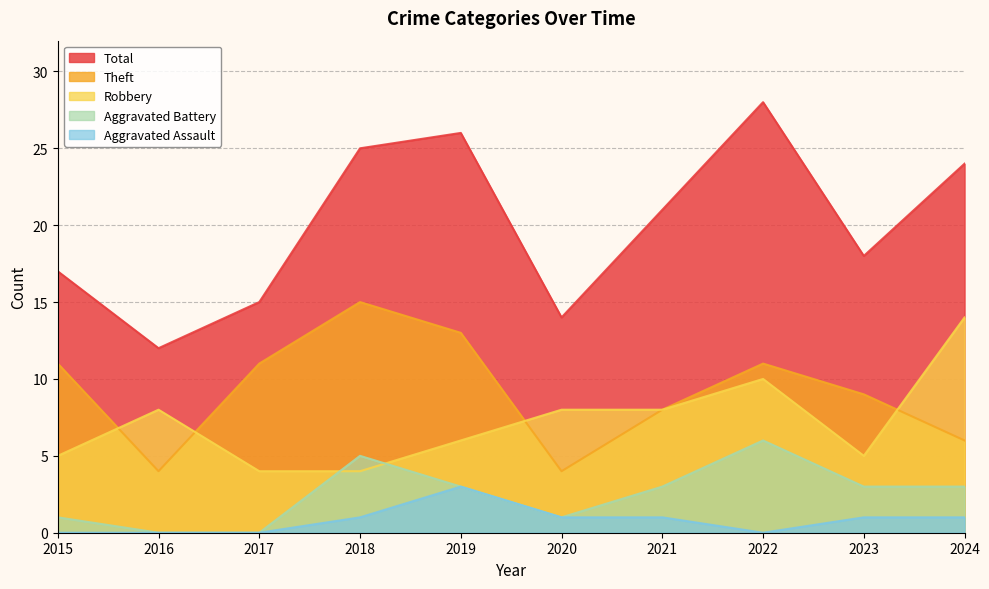

True or false: Theft and Aggravated Battery intersect in this chart.

False